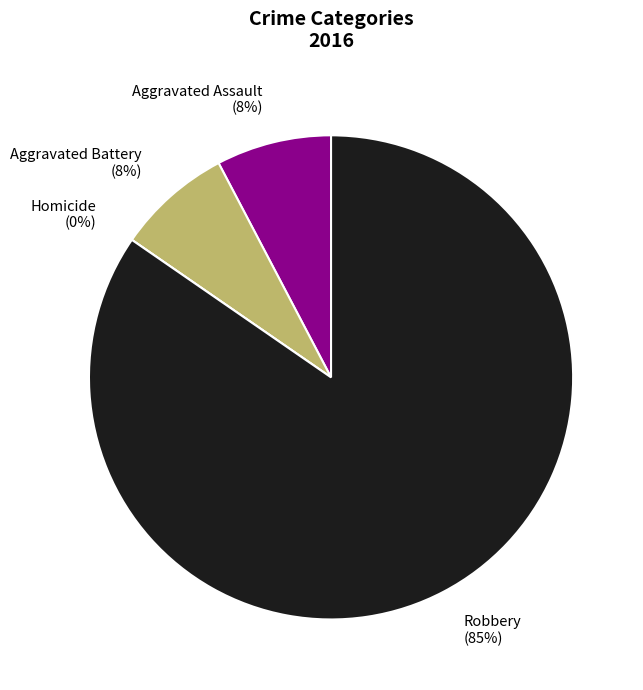

How many segments does this pie chart have?

4